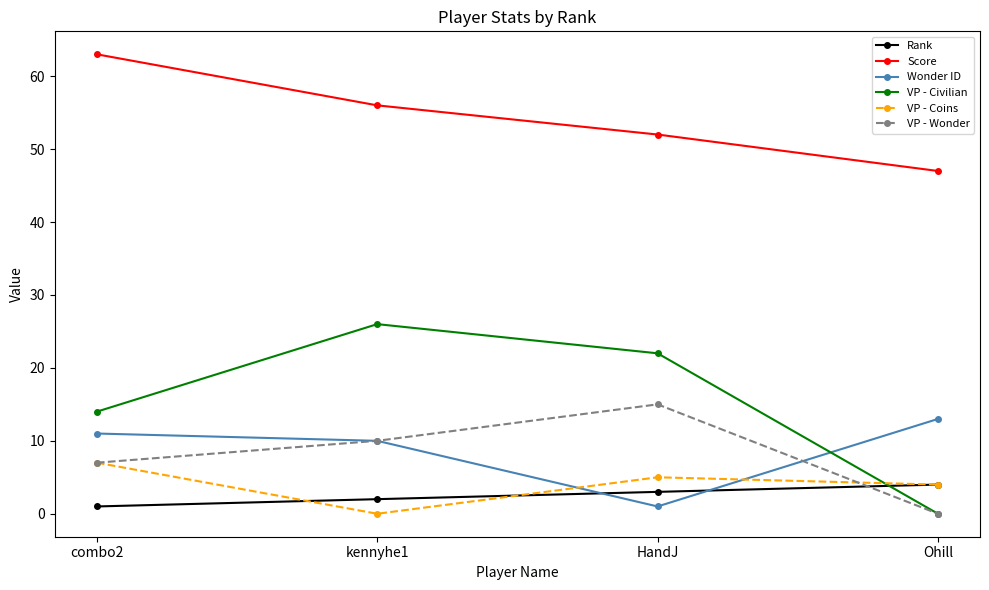

What is the sum of all VP - Coins values?

16